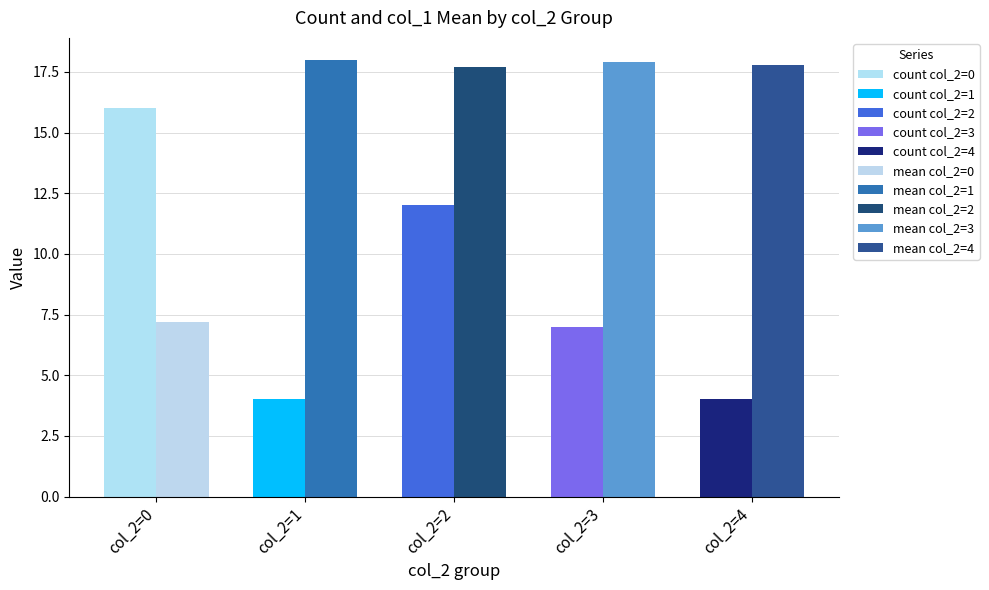

How many distinct data groups are displayed?

2